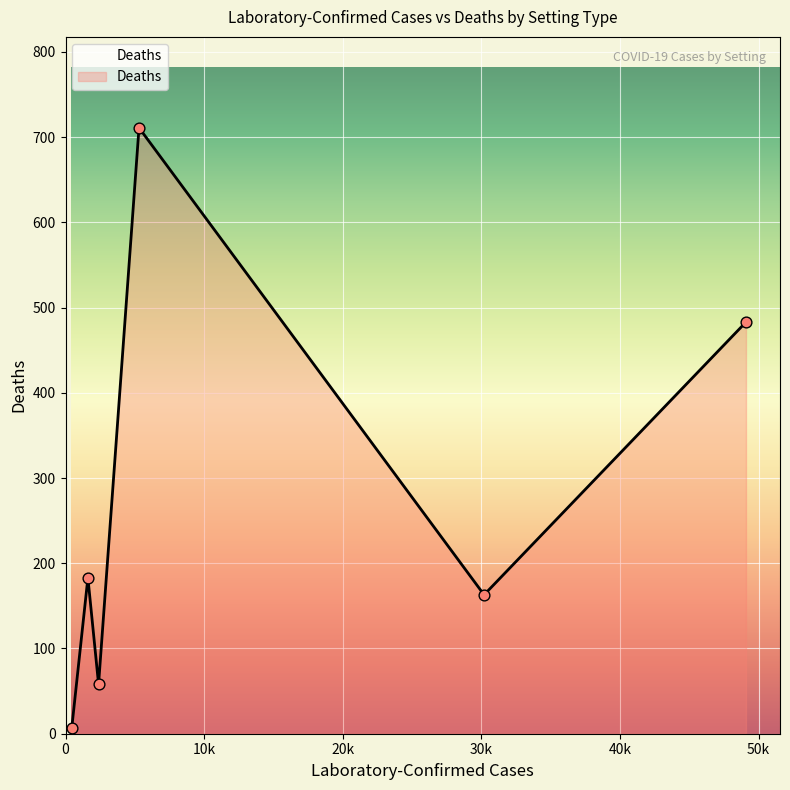

What is the greatest value displayed?

711